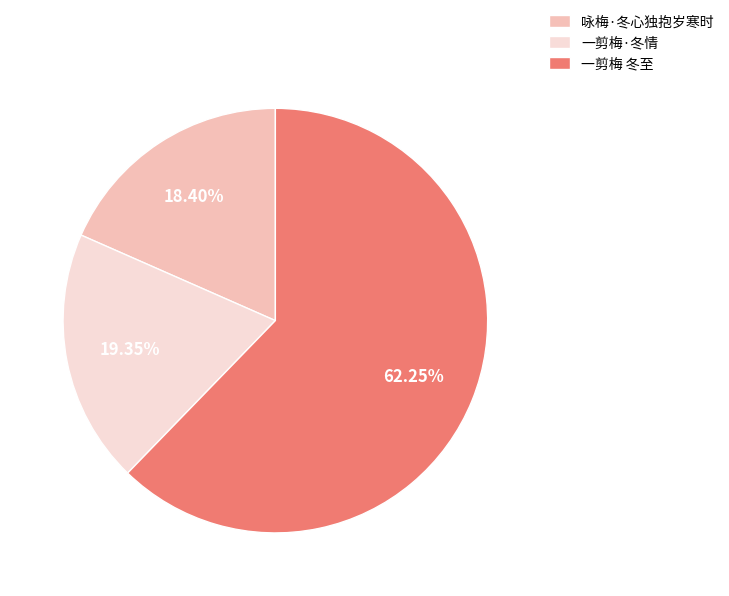

Between 一剪梅·冬情 and 一剪梅 冬至, which is larger?

一剪梅 冬至